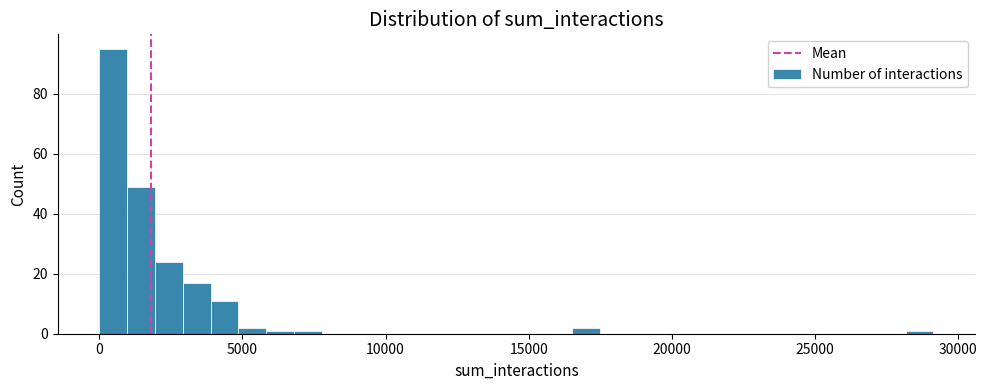

Read against the x-axis, roughly where is the centre of the tallest bar?

500